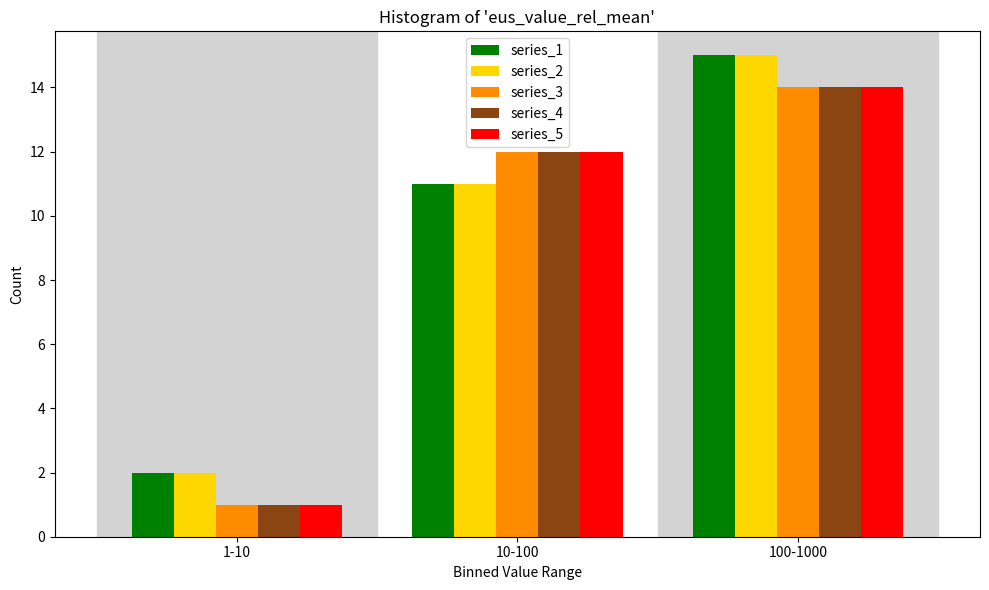

Reading left to right, what are all the values shown in this chart?

series_1: 2	11	15
series_2: 2	11	15
series_3: 1	12	14
series_4: 1	12	14
series_5: 1	12	14